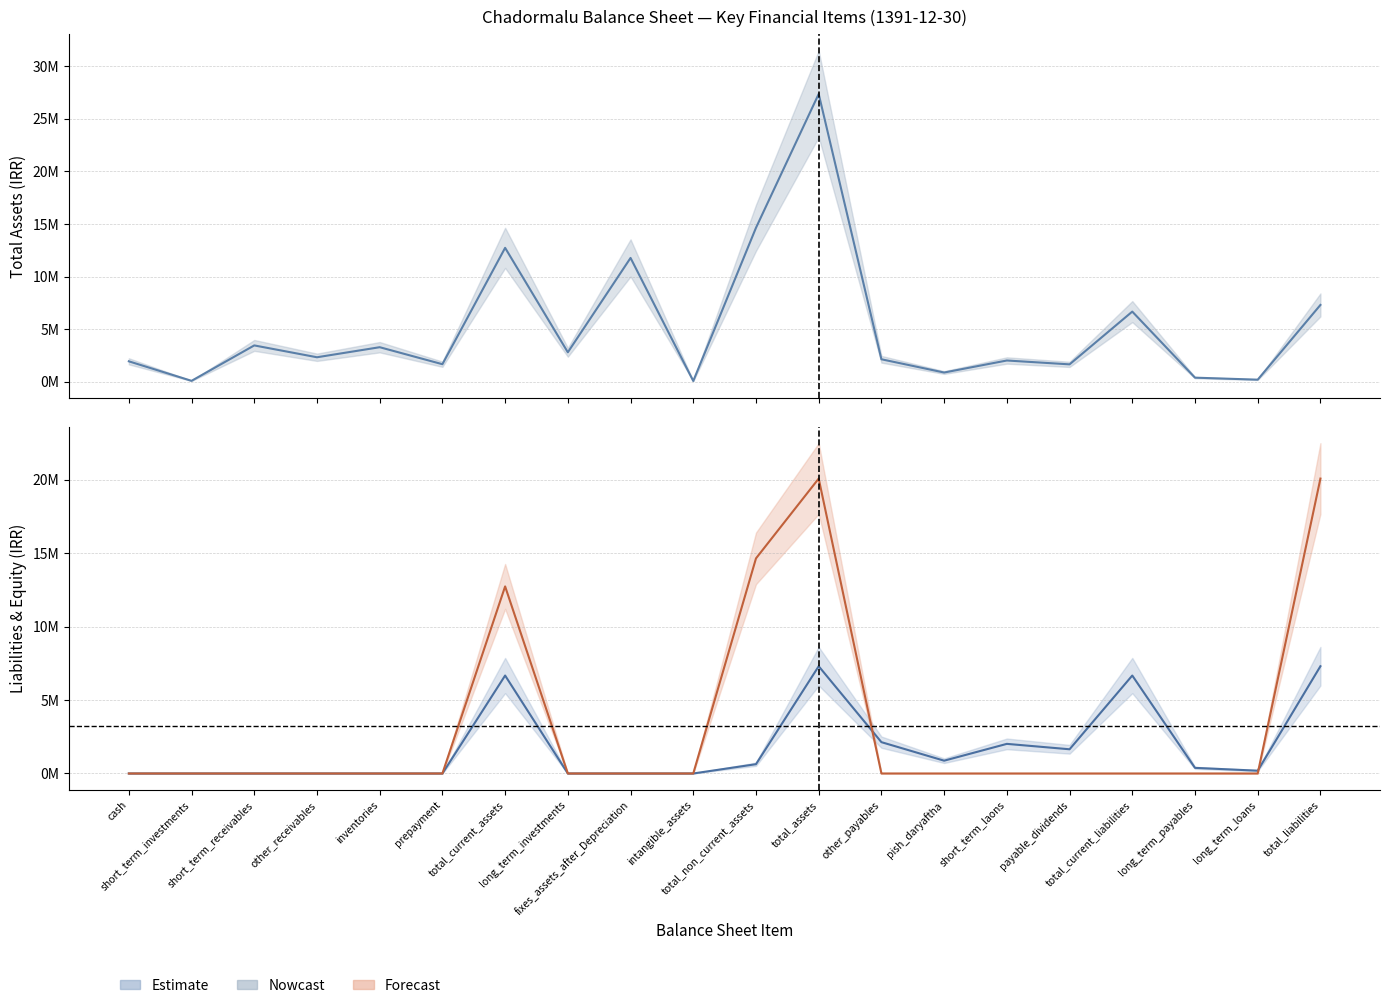

Is it true that Total Liabilities equals 9643487 at total_liabilities?

False